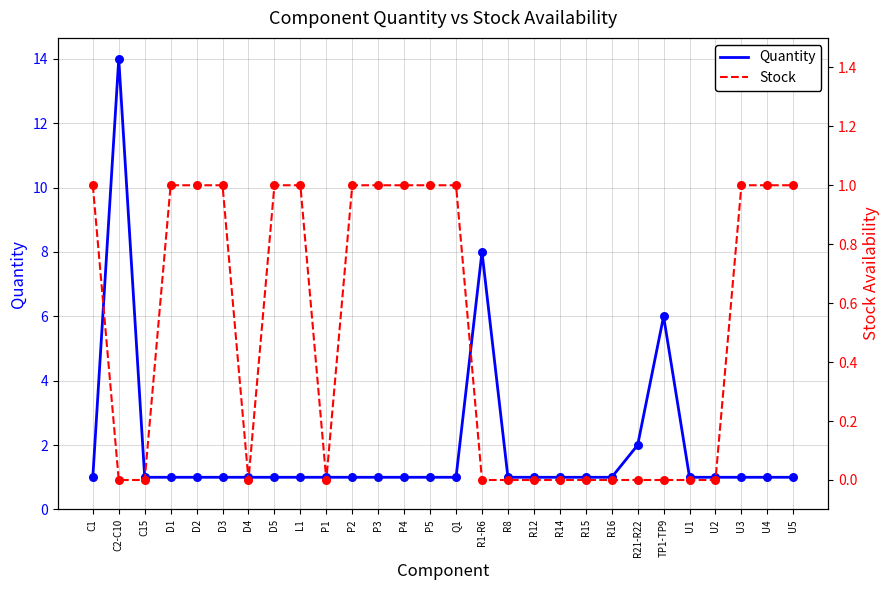

At which category is the sum across all series the highest?

C2-C10